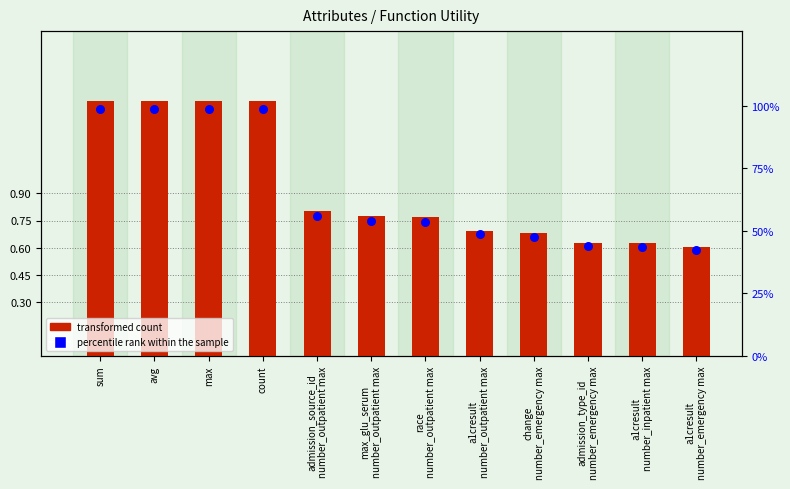

Is the value of percentile rank within the sample at a1cresult
number_emergency max greater than the value of transformed count at a1cresult
number_emergency max?

Yes